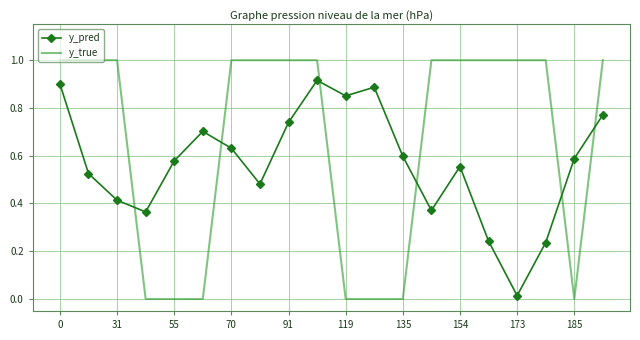

At how many categories does at least one series exceed 0?

20